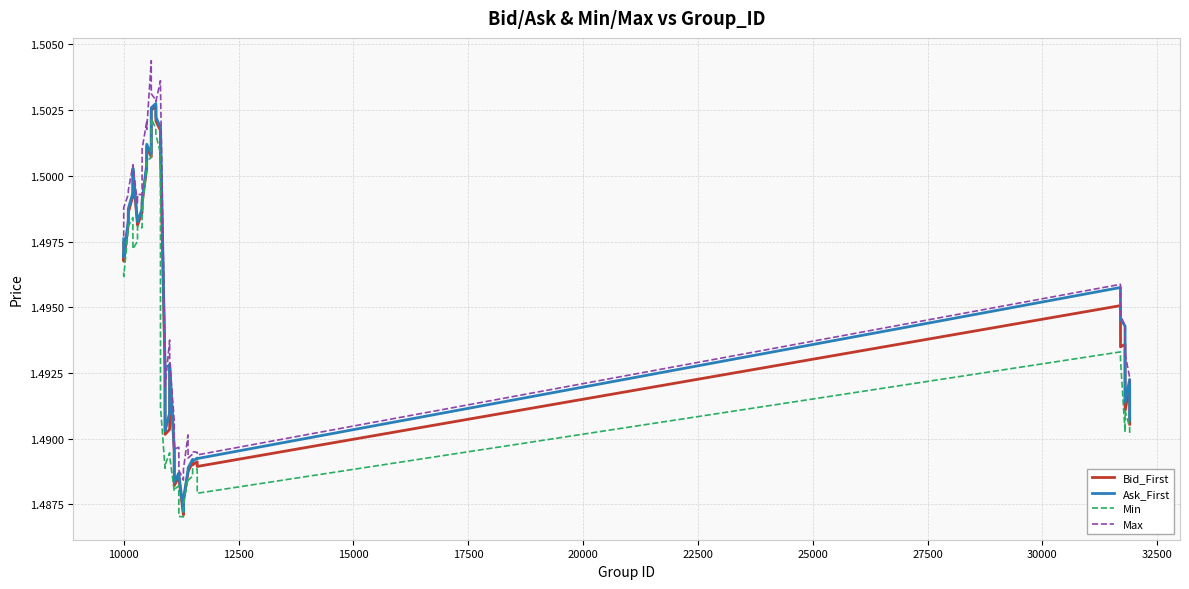

Which series has the largest total across all categories?

Max